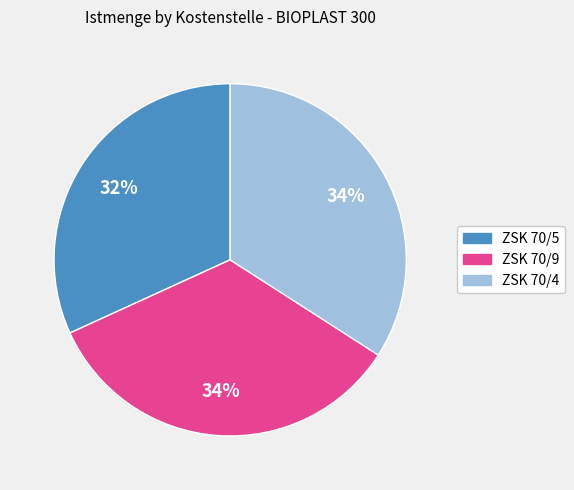

To the nearest percent, what percentage of the pie is ZSK 70/4?

34%